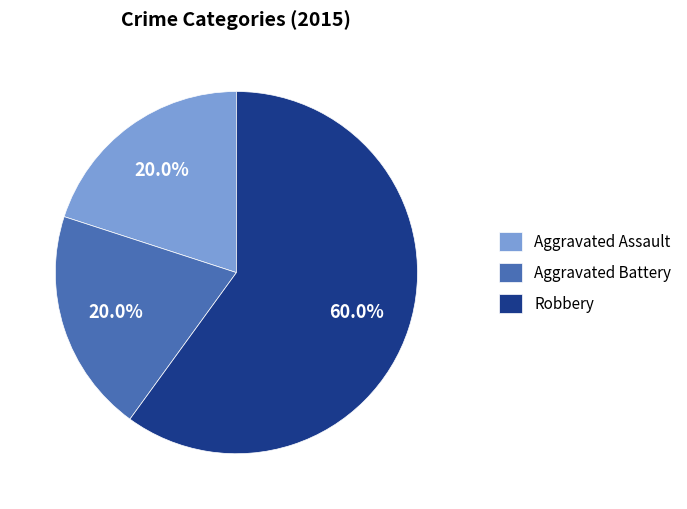

Approximately how many times larger is the value at Robbery compared to Aggravated Battery?

3.0